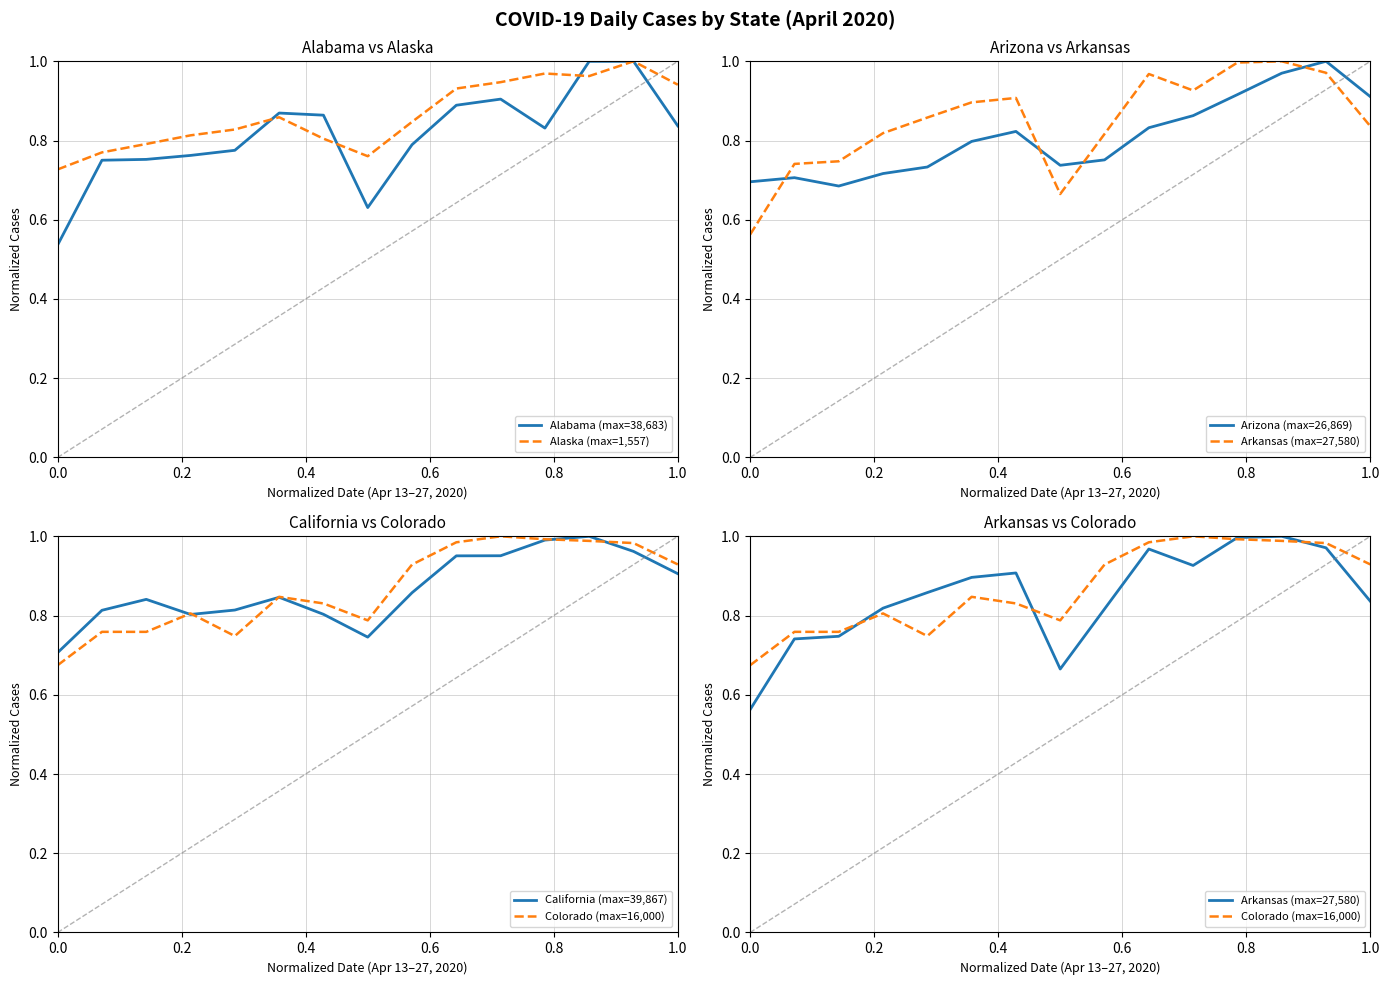

What is the value of the Alabama (max=38,683) point at the 15th from the left?

0.8